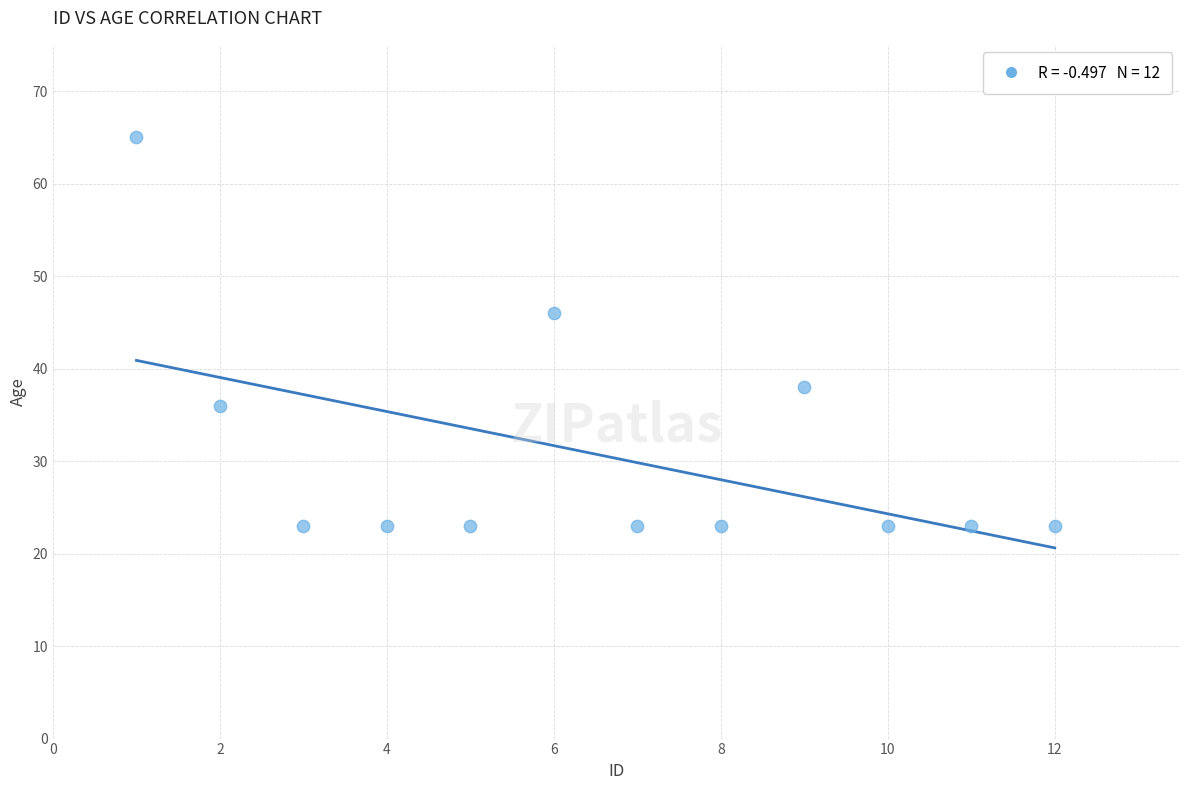

What is the range of X values (max minus min)?

11